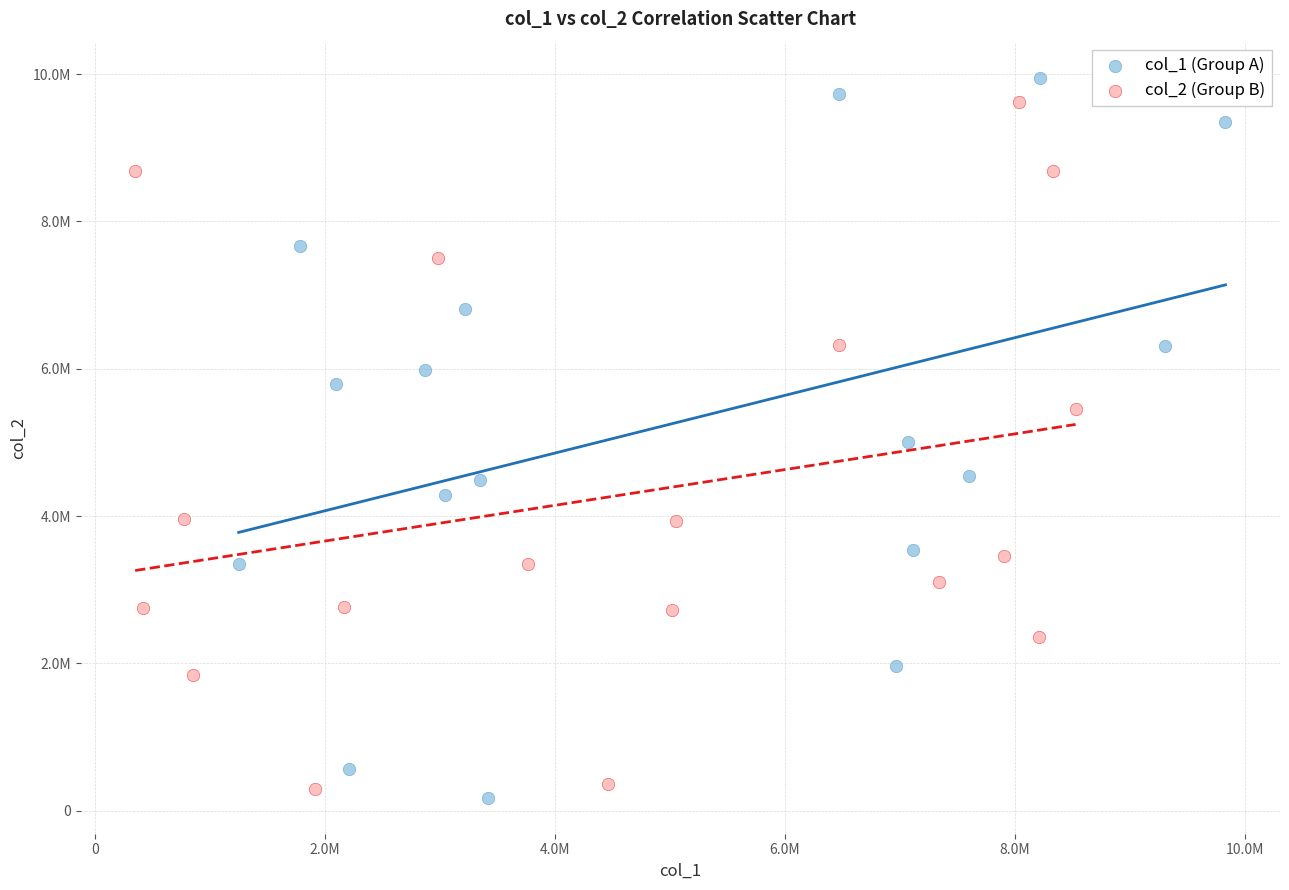

Which series has the largest Y range (max minus min)?

col_1 (Group A)